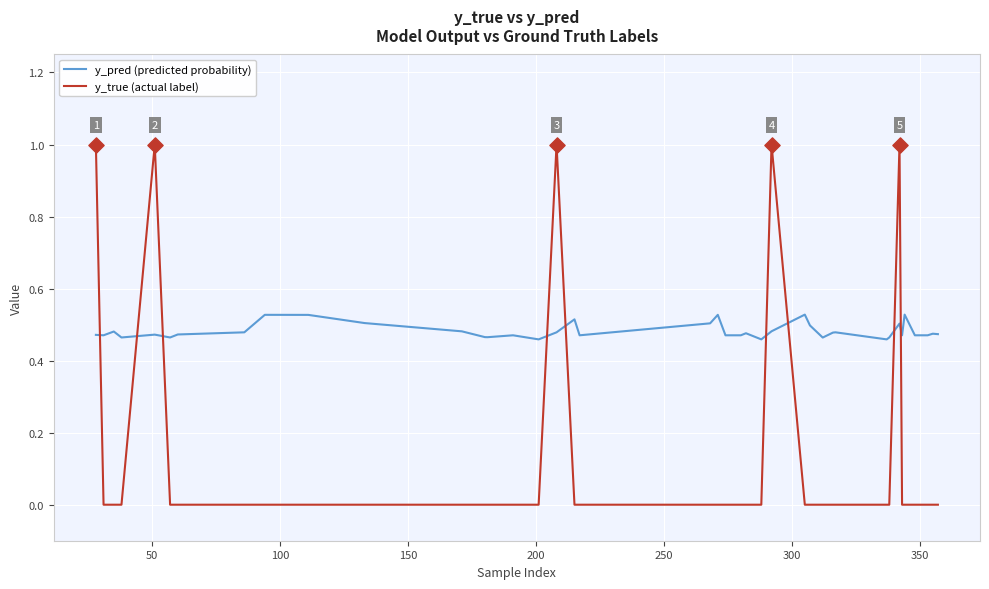

What are all the series names shown in the legend?

y_pred (predicted probability), y_true (actual label)